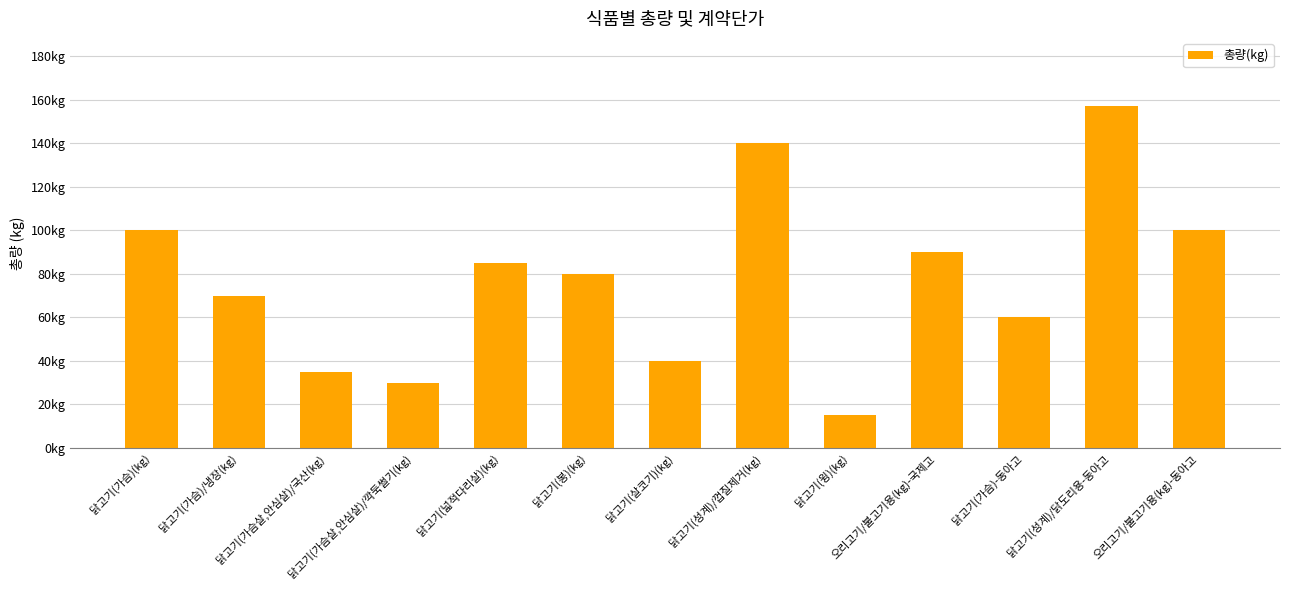

Are the bars horizontal?

No